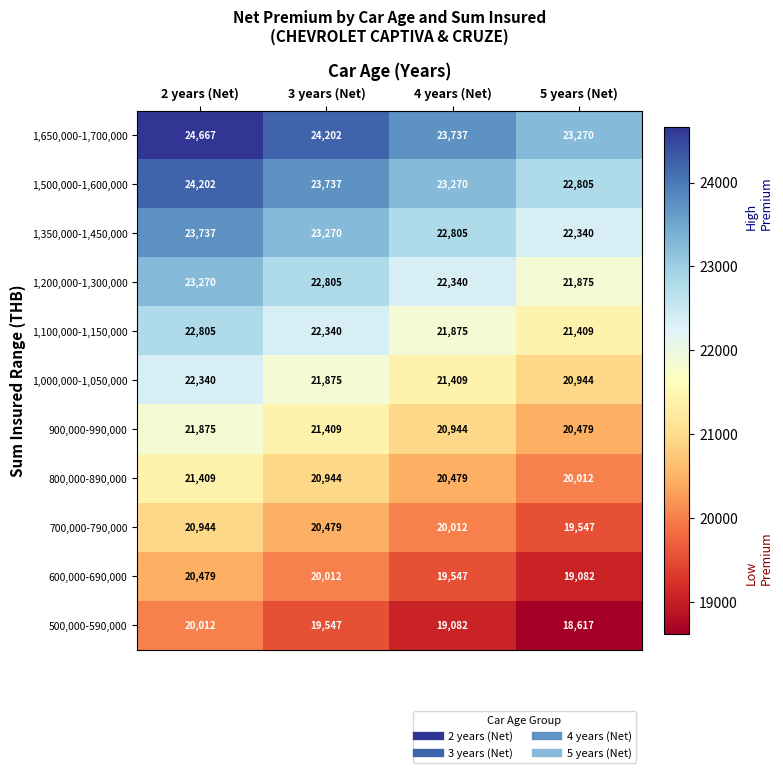

What is the sum of all 700,000-790,000 values?

80982